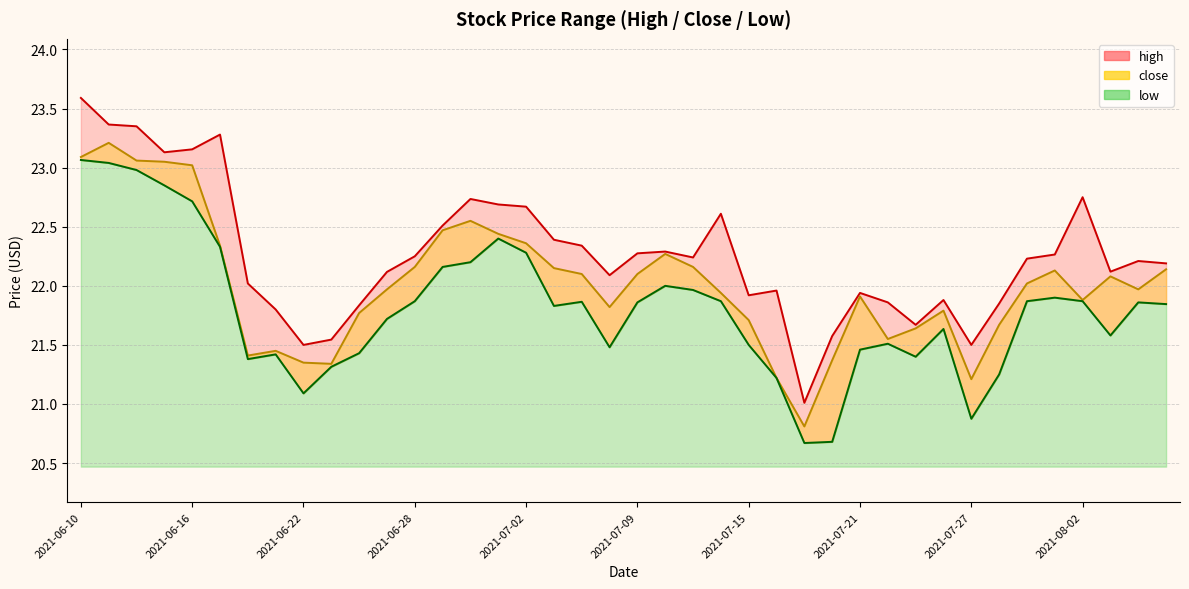

True or false: high and close cross at least once.

False